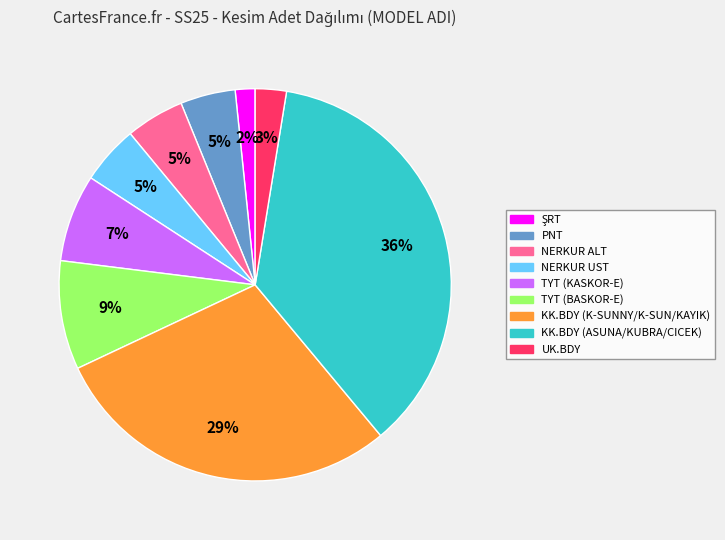

What is the largest slice in the pie chart?

KK.BDY (ASUNA/KUBRA/CICEK)